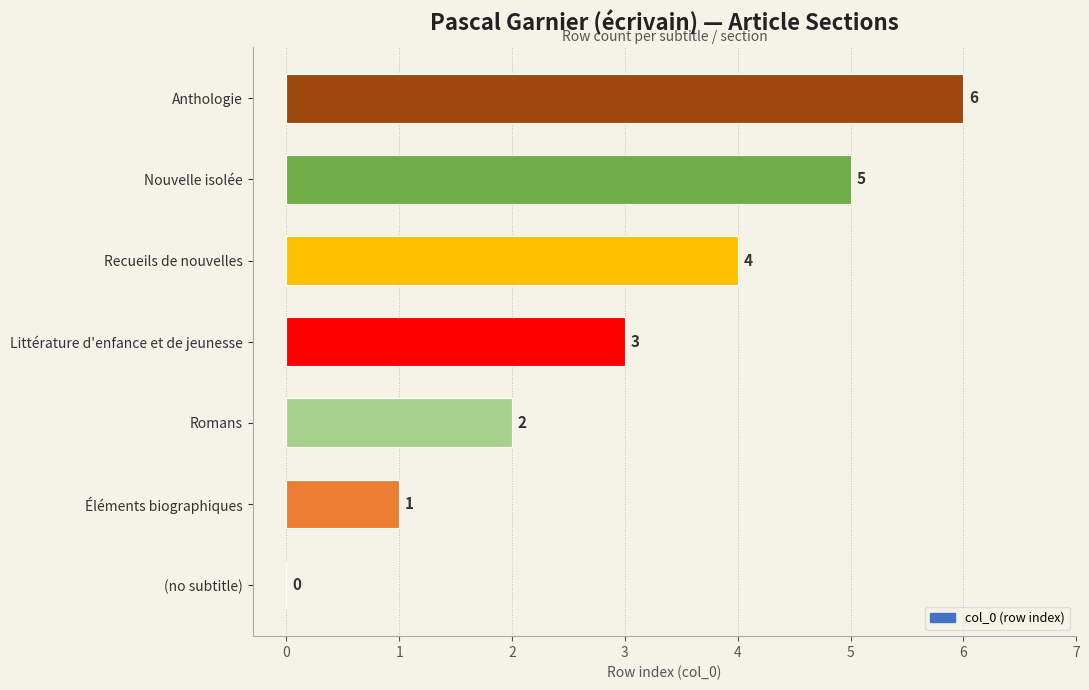

The chart shows a value of 3 at Littérature d'enfance et de jeunesse. True or false?

True